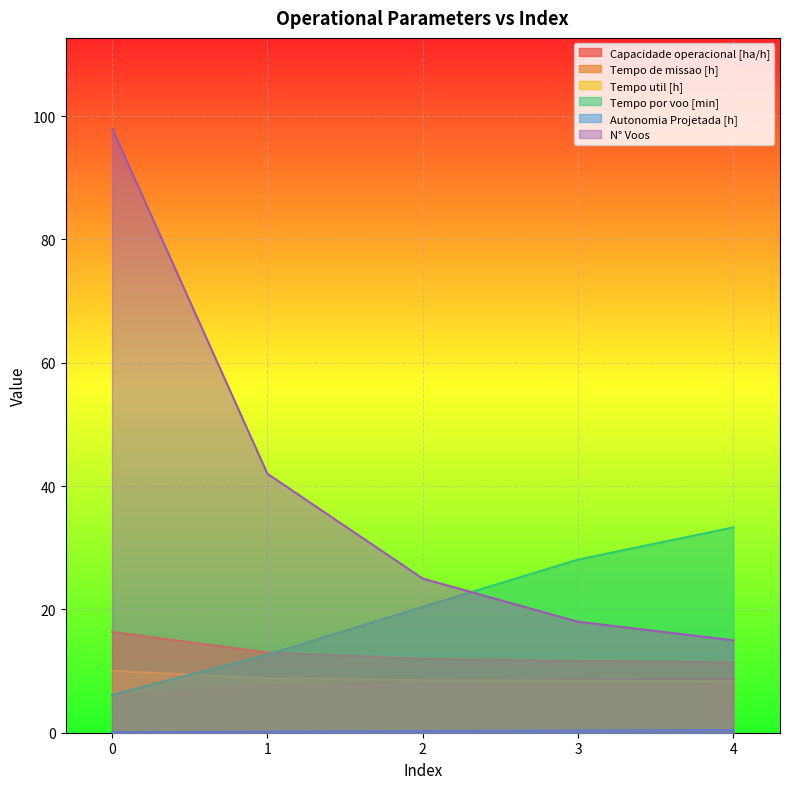

What is the value of the Capacidade operacional [ha/h] point at the 3rd from the left?

8.3